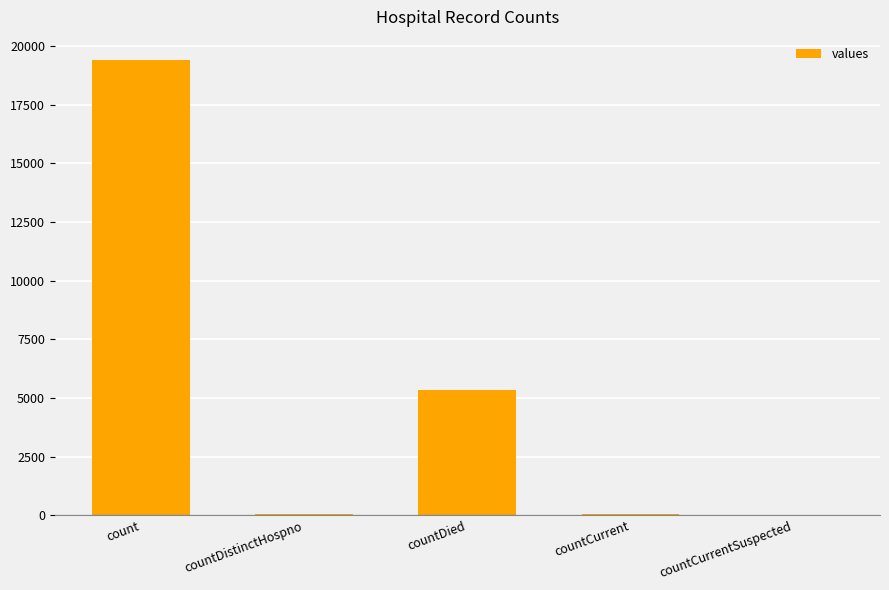

How many series are shown in this chart?

1